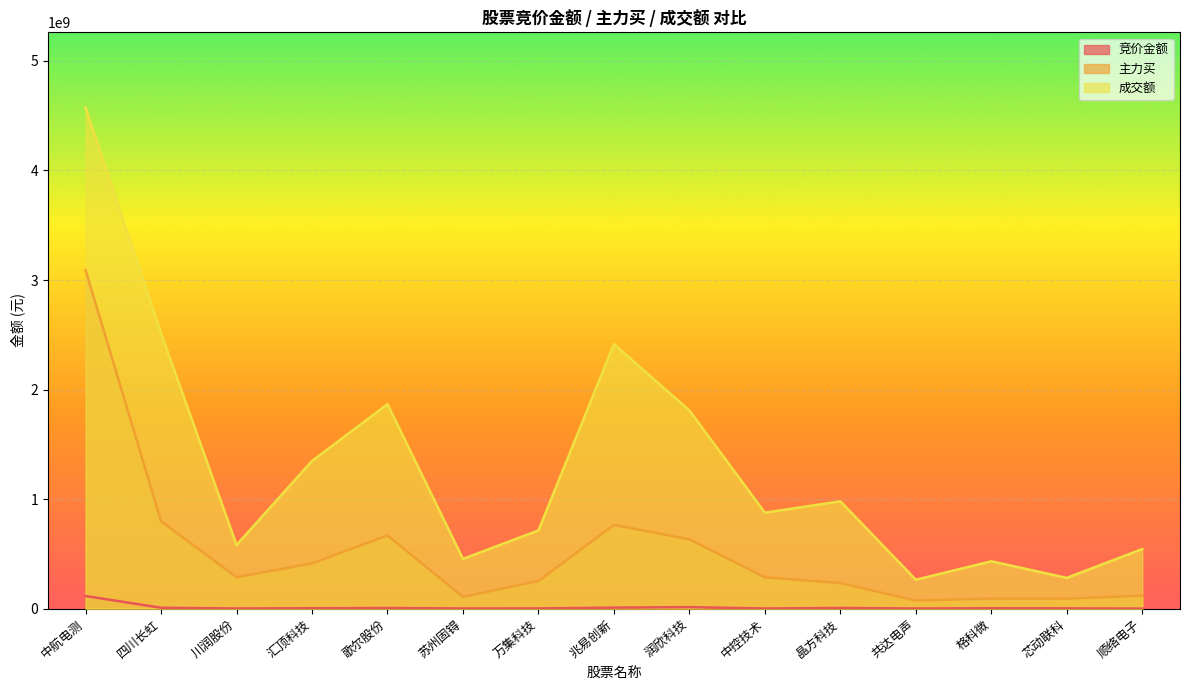

How many lines are shown in the chart?

3